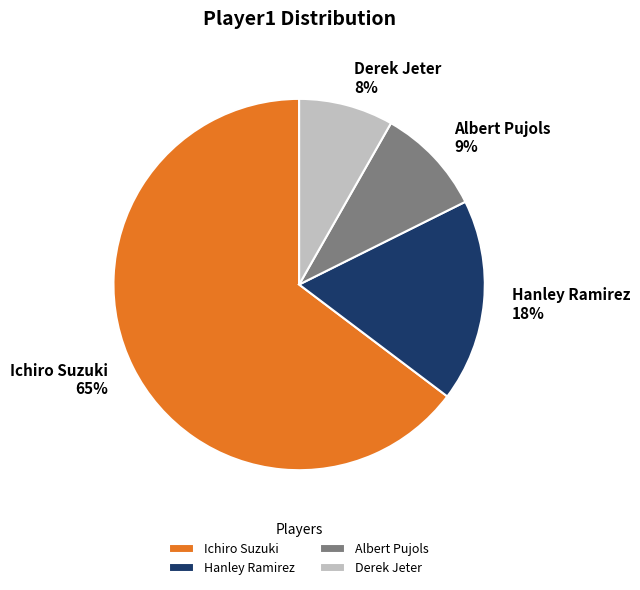

Which slice is the smallest?

Derek Jeter